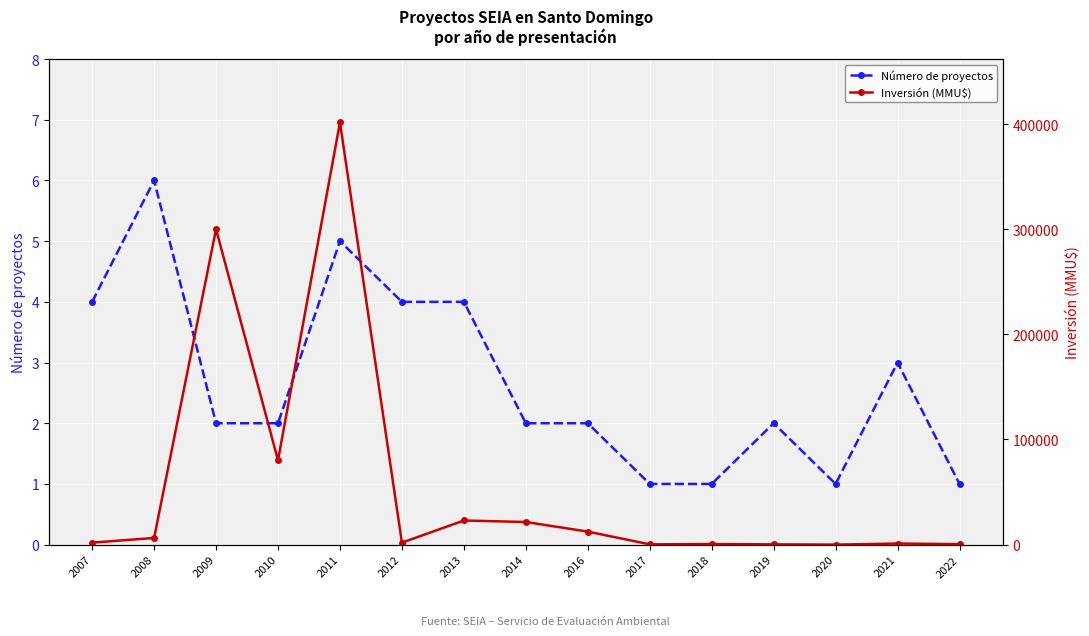

What are all the series names shown in the legend?

Número de proyectos, Inversión (MMU$)